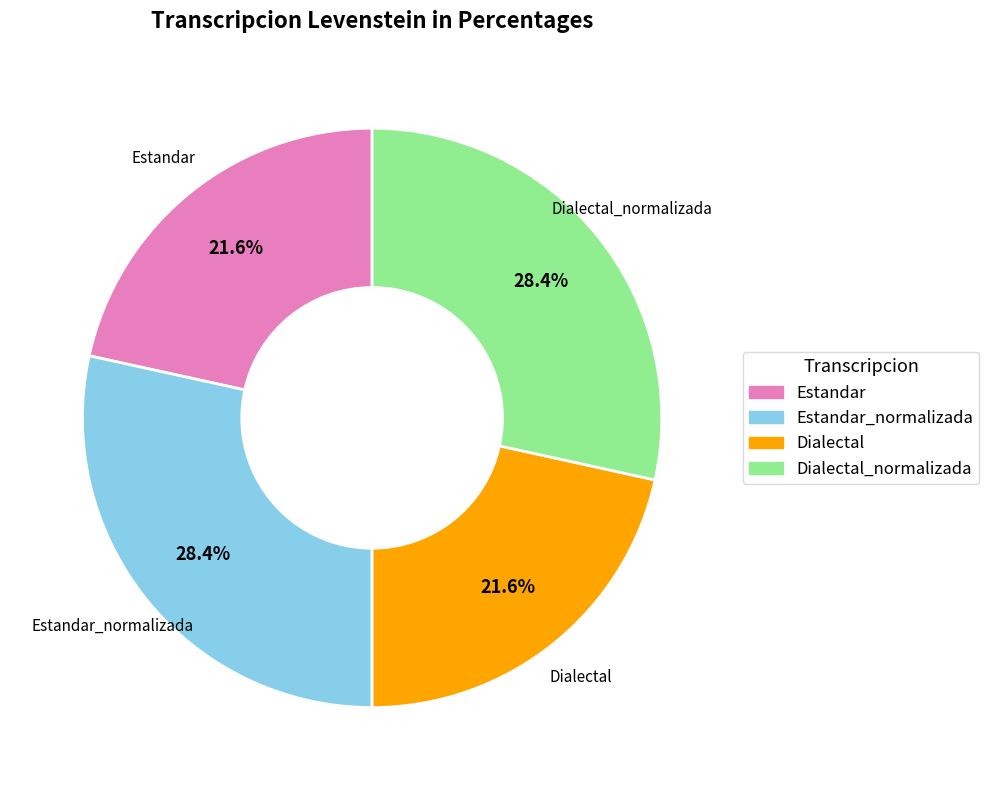

Count the number of slices in the pie.

4